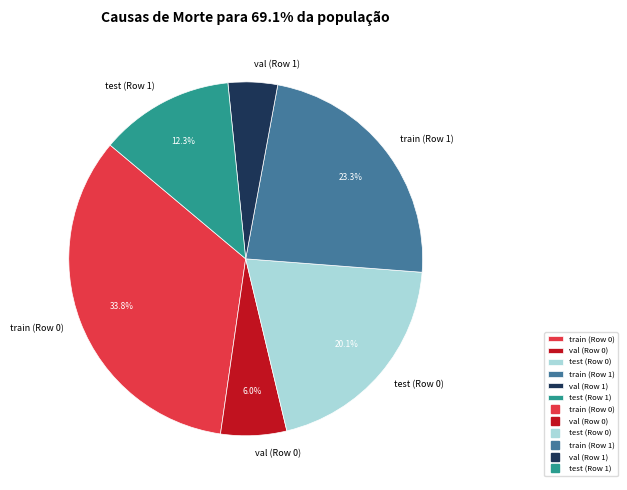

Which slice is the smallest?

val (Row 1)